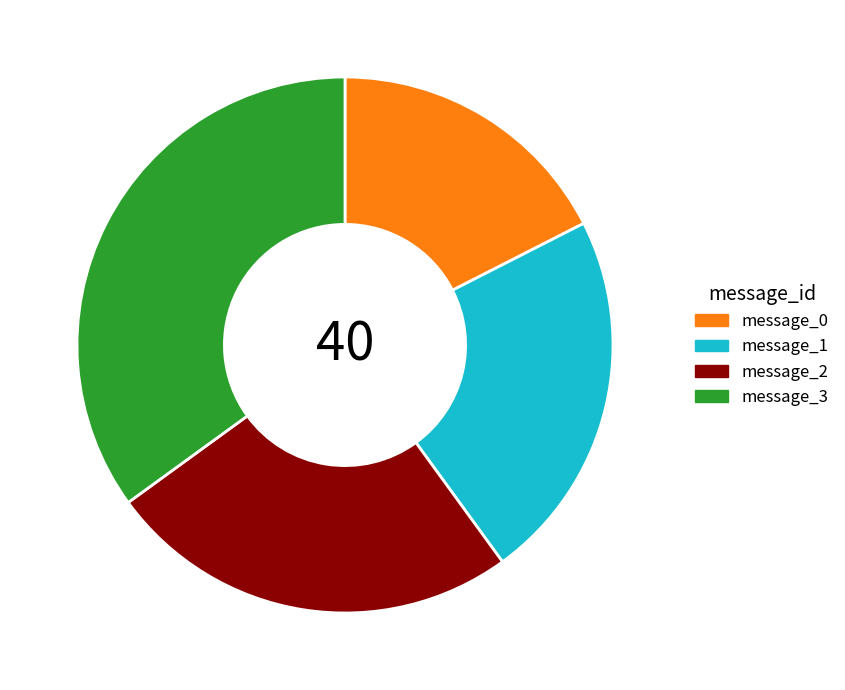

Which category has the biggest portion of the pie?

message_3